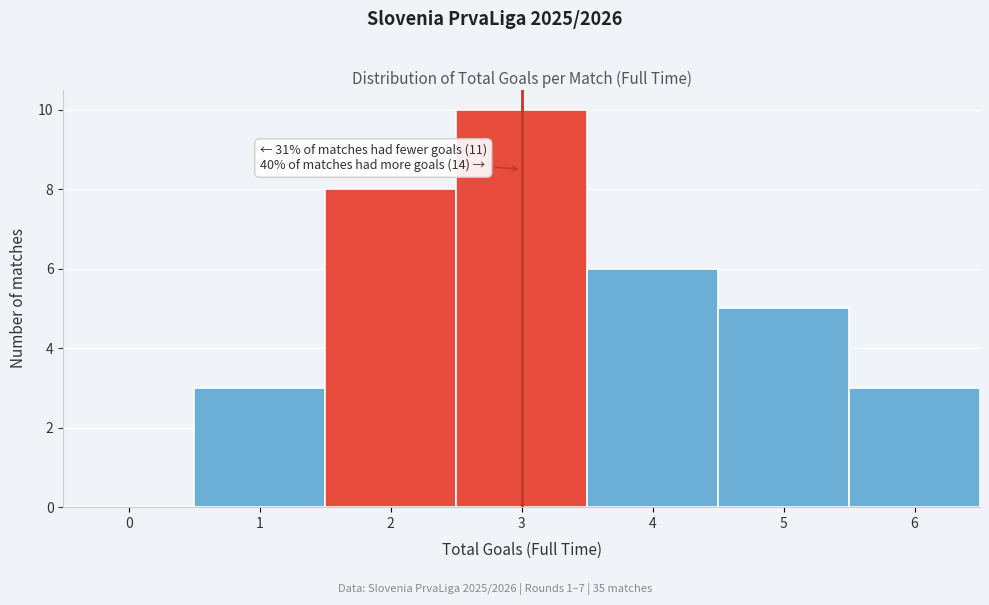

Reading right to left, list all the values displayed in this chart.

6=3	5=5	4=6	3=10	2=8	1=3	0=0